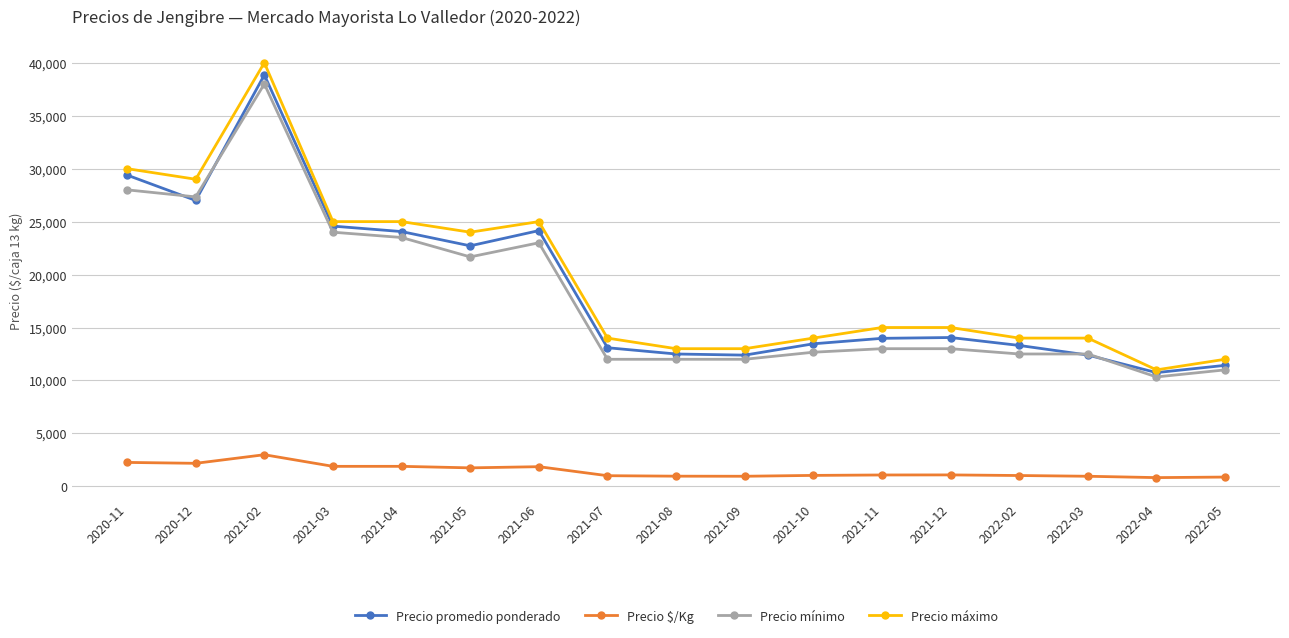

Which category has the highest value in the Precio promedio ponderado series?

2021-02